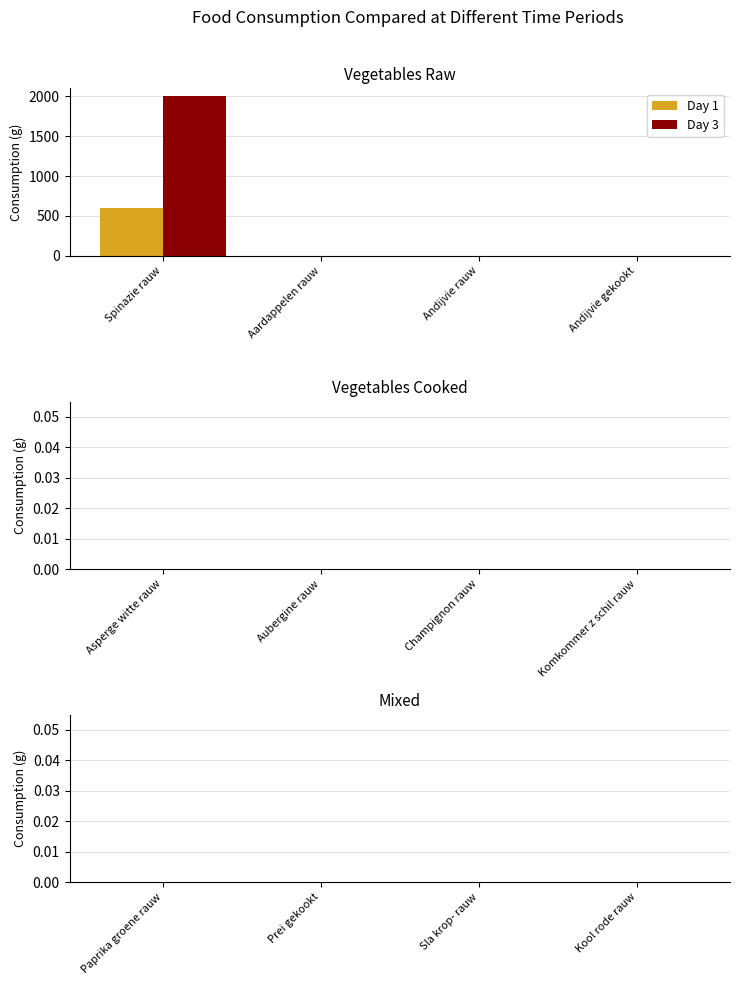

Between Spinazie rauw and Andijvie gekookt, which series saw the biggest shift?

Day 3